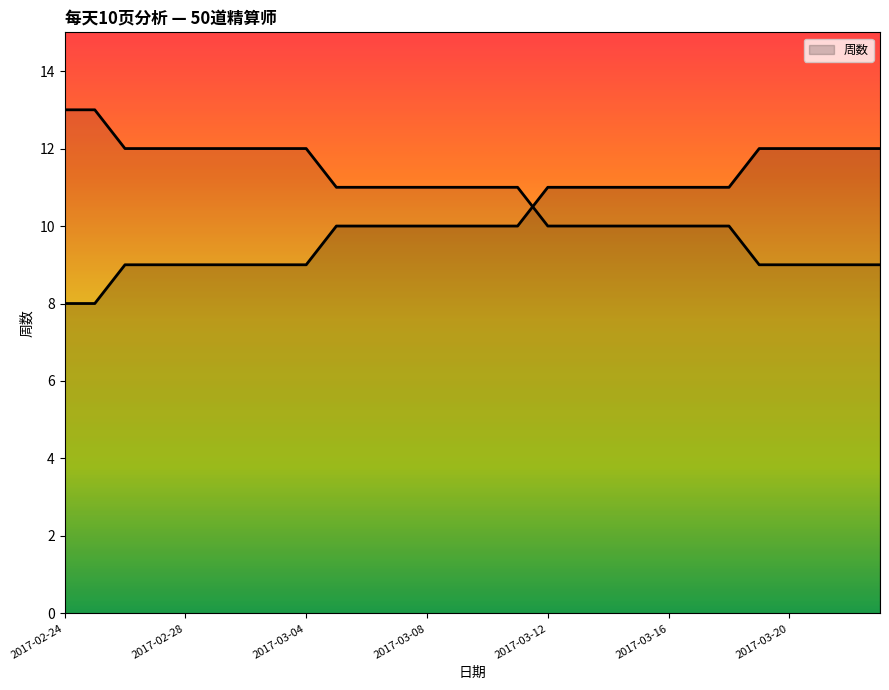

Is it true that the value at 2017-03-10 is 16?

False